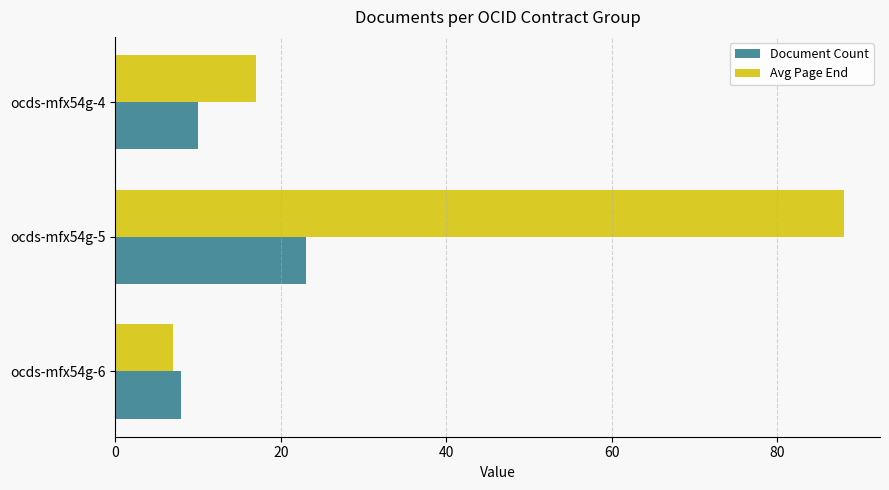

True or false: Avg Page End has a value of 17 at ocds-mfx54g-4.

True